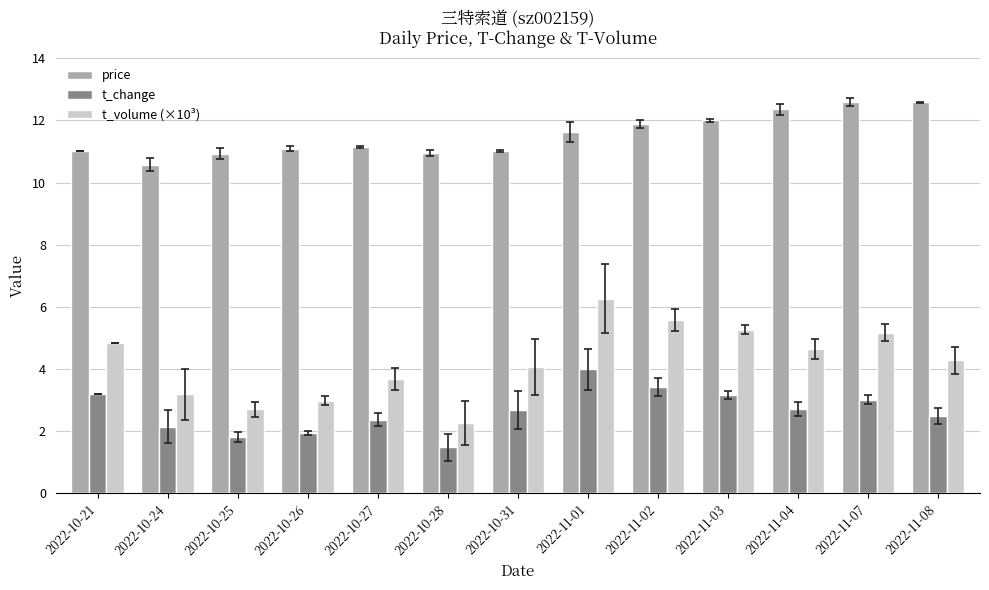

Rank the series by their maximum value, from highest to lowest.

price, t_volume (×10³), t_change